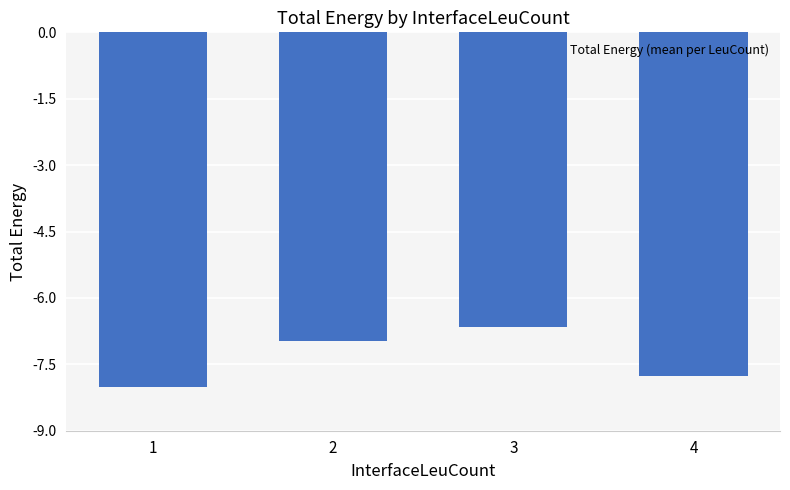

Is it true that the value at 3 is -10.2?

False